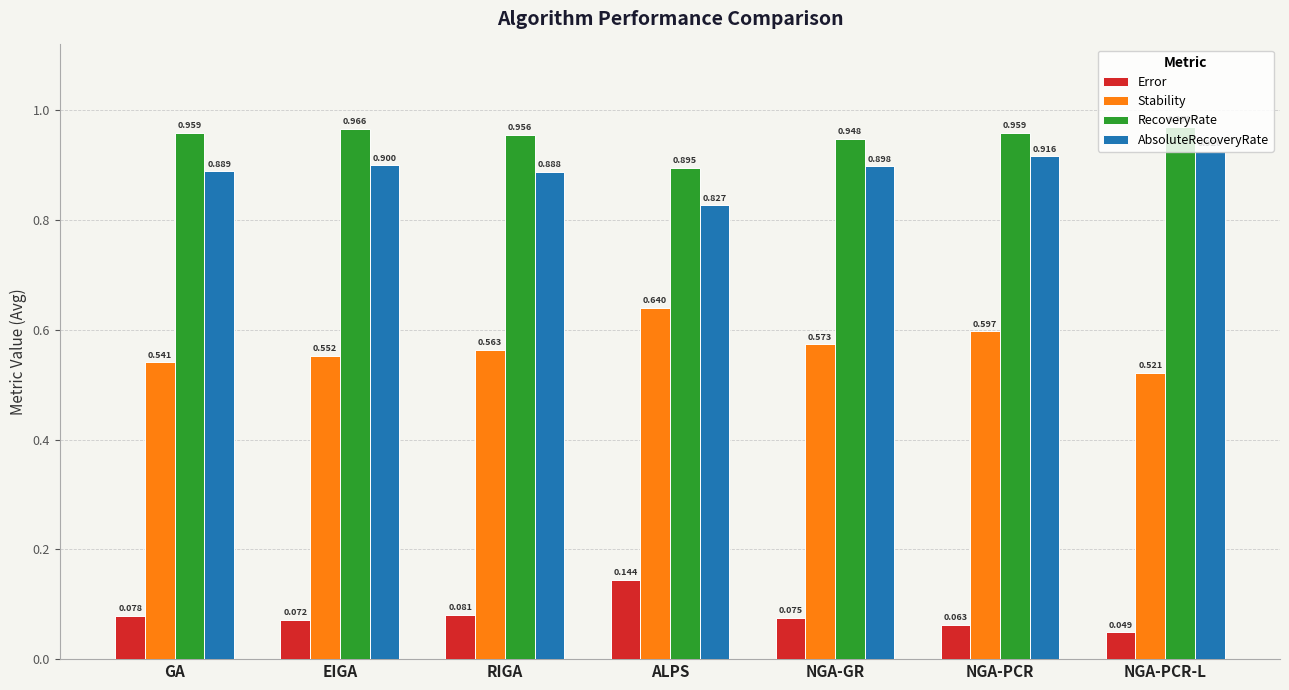

Which category has the lowest value in the RecoveryRate series?

ALPS